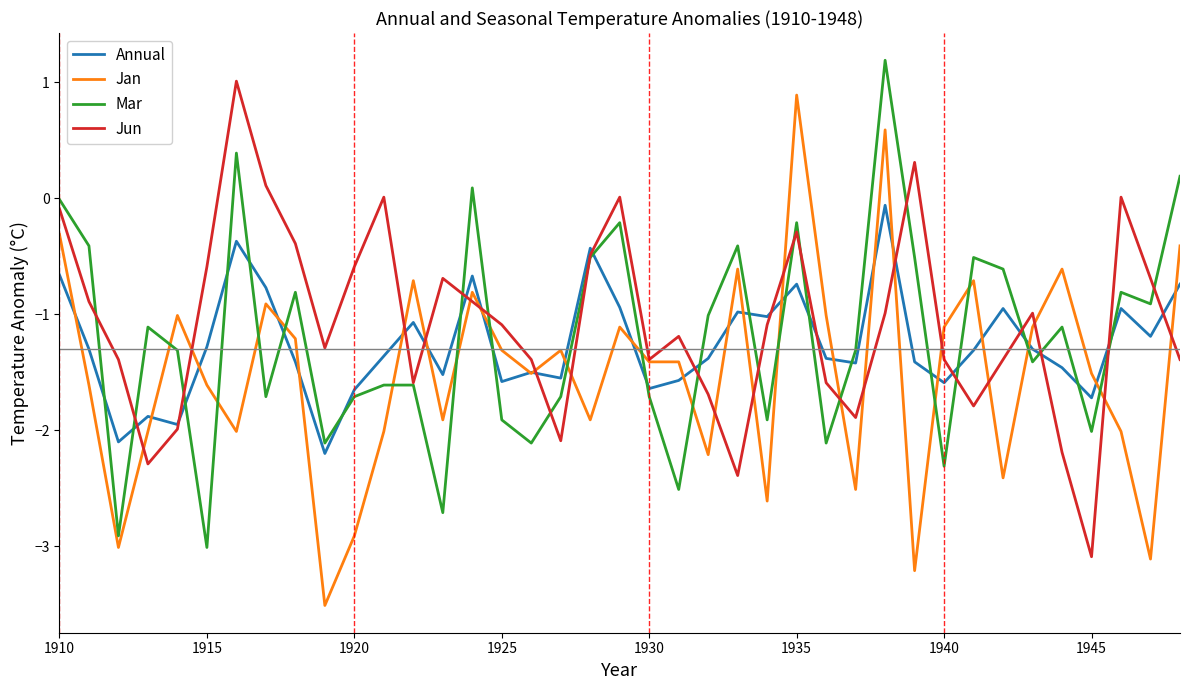

What is the highest value of the Jun series?

1.0